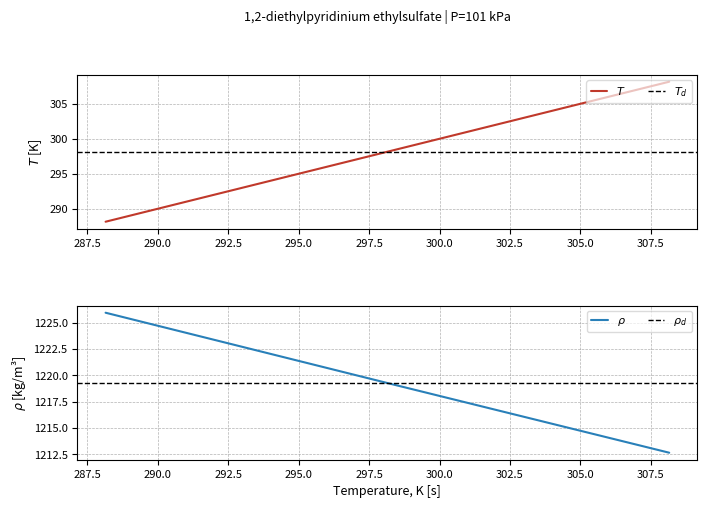

At which label is Specific density, kg/m3 closest to 1219?

298.15